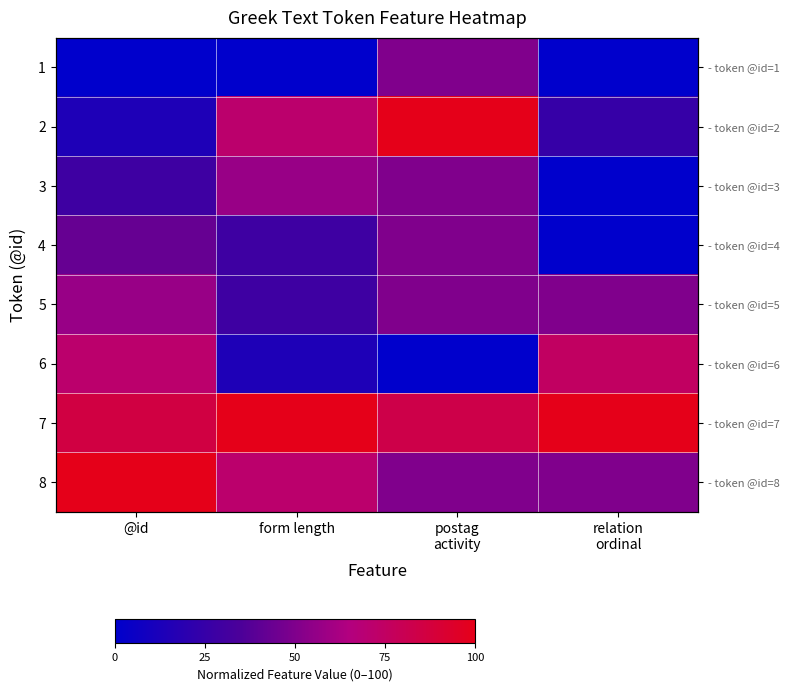

Is it true that 2 equals 100.0 at postag activity?

True